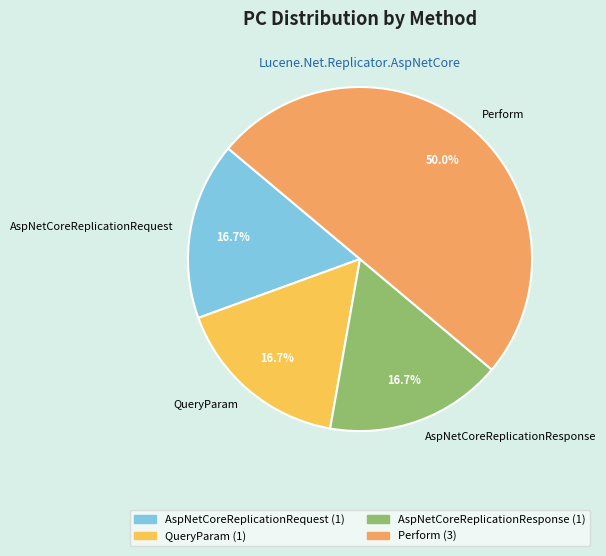

Does AspNetCoreReplicationResponse represent more than half of the total?

No